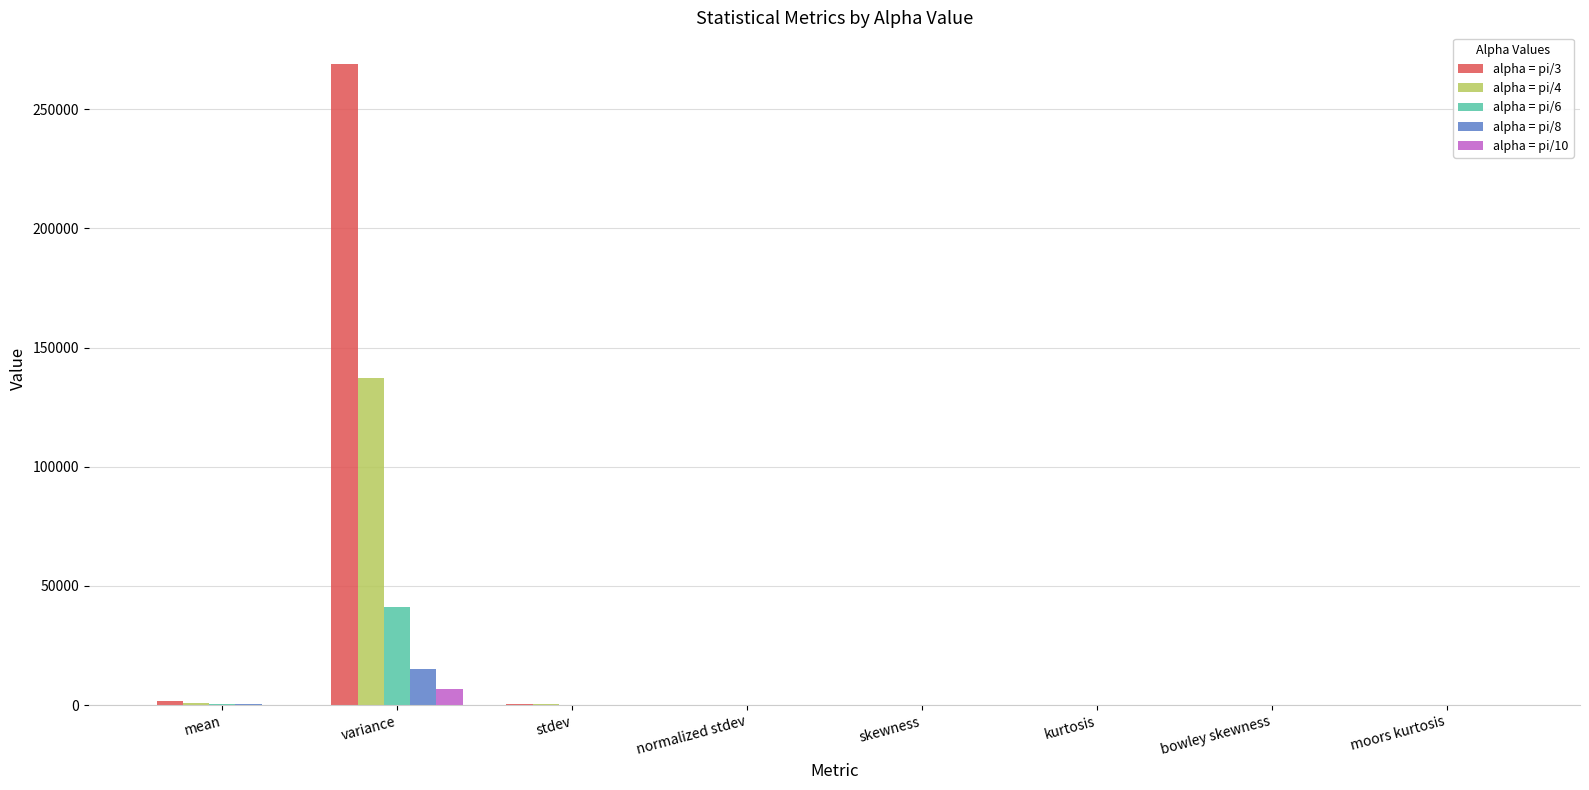

Which series has the largest total across all categories?

alpha = pi/3